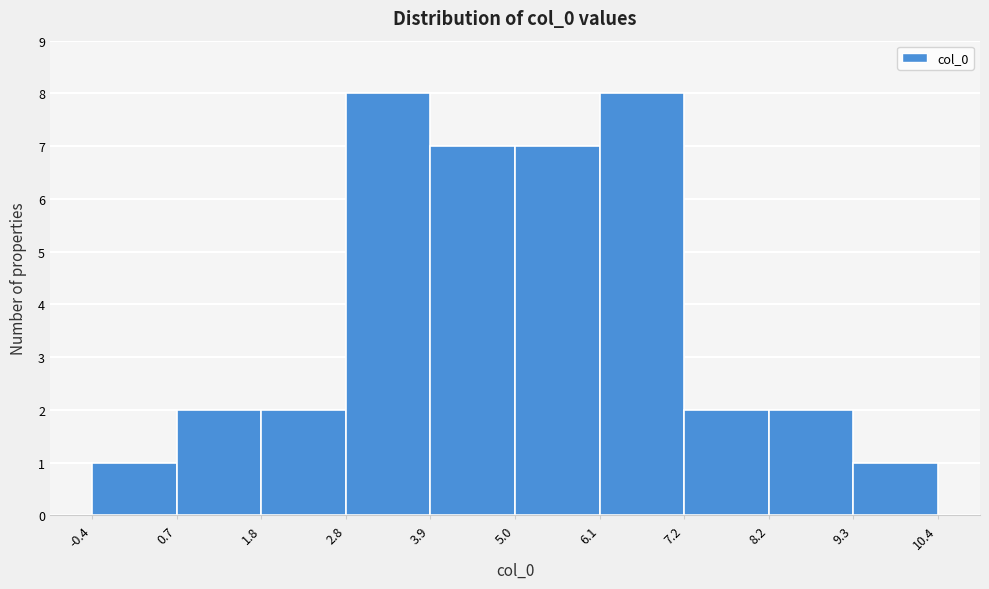

Reading left to right, list every bar in this chart as the range it spans on the x-axis followed by its height. The values are not printed on the chart, so give them approximately, as read against the axis.

-0.4 to 0.7: 1
0.7 to 1.8: 2
1.8 to 2.8: 2
2.8 to 3.9: 8
3.9 to 5.0: 7
5.0 to 6.1: 7
6.1 to 7.2: 8
7.2 to 8.2: 2
8.2 to 9.3: 2
9.3 to 10.4: 1